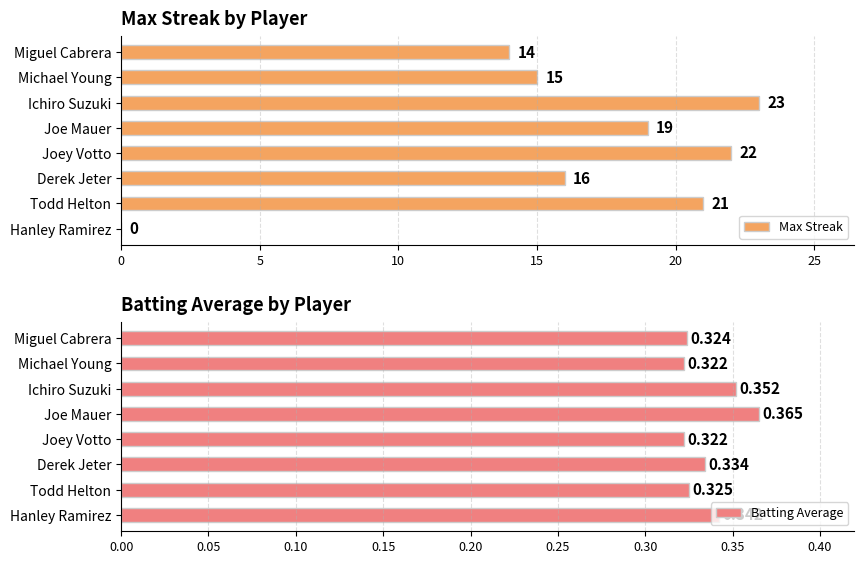

At which label is Max Streak closest to 11?

Miguel Cabrera